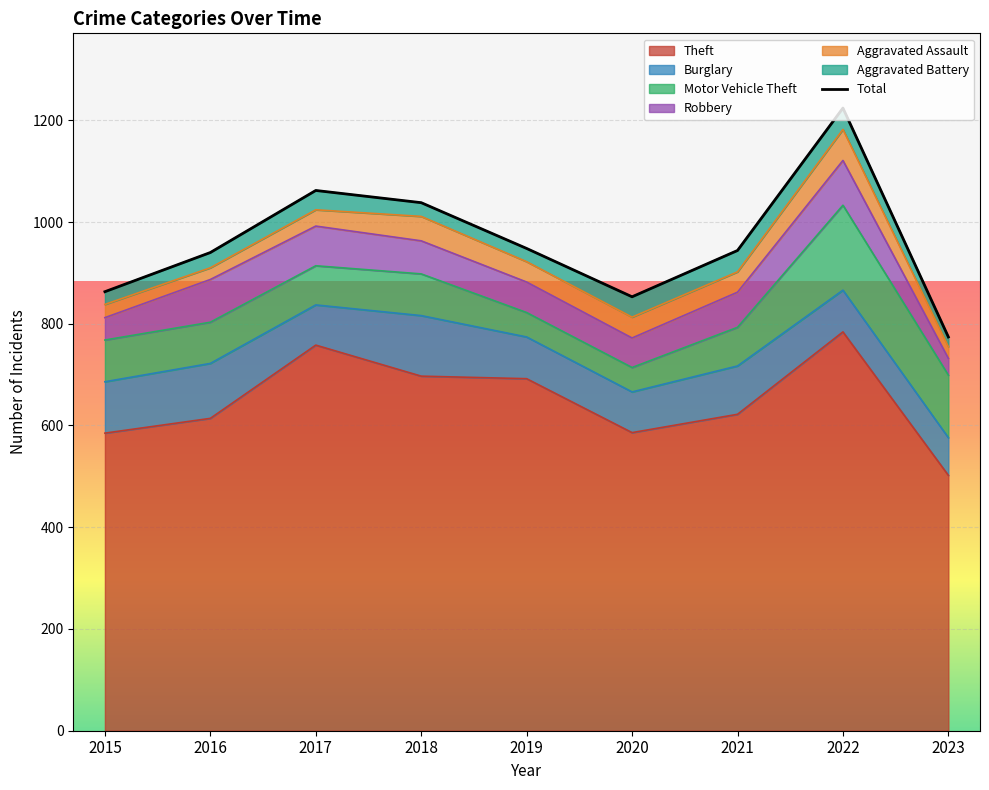

Rank the categories by value from lowest to highest.

2023, 2020, 2015, 2016, 2021, 2019, 2018, 2017, 2022